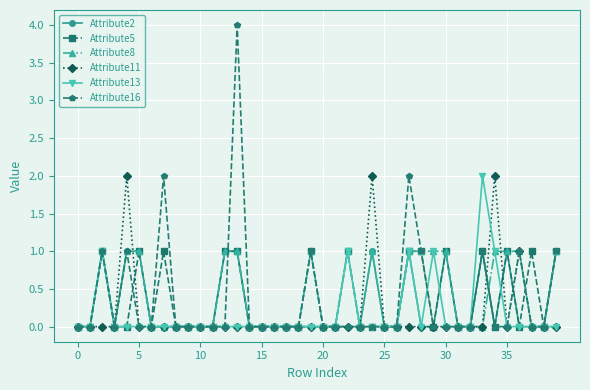

Which series has the largest range (max minus min)?

Attribute16